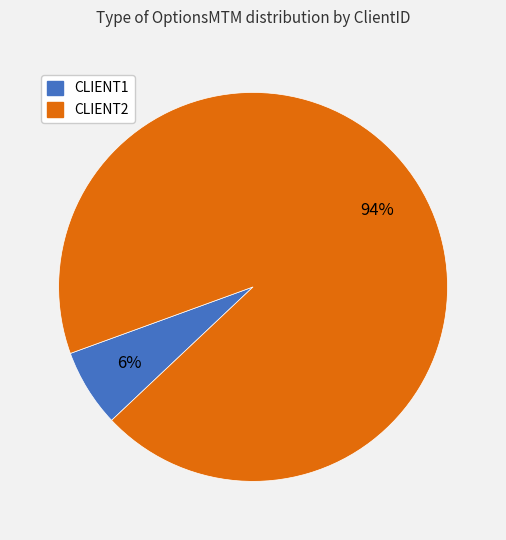

Rank the categories by value from lowest to highest.

CLIENT1, CLIENT2